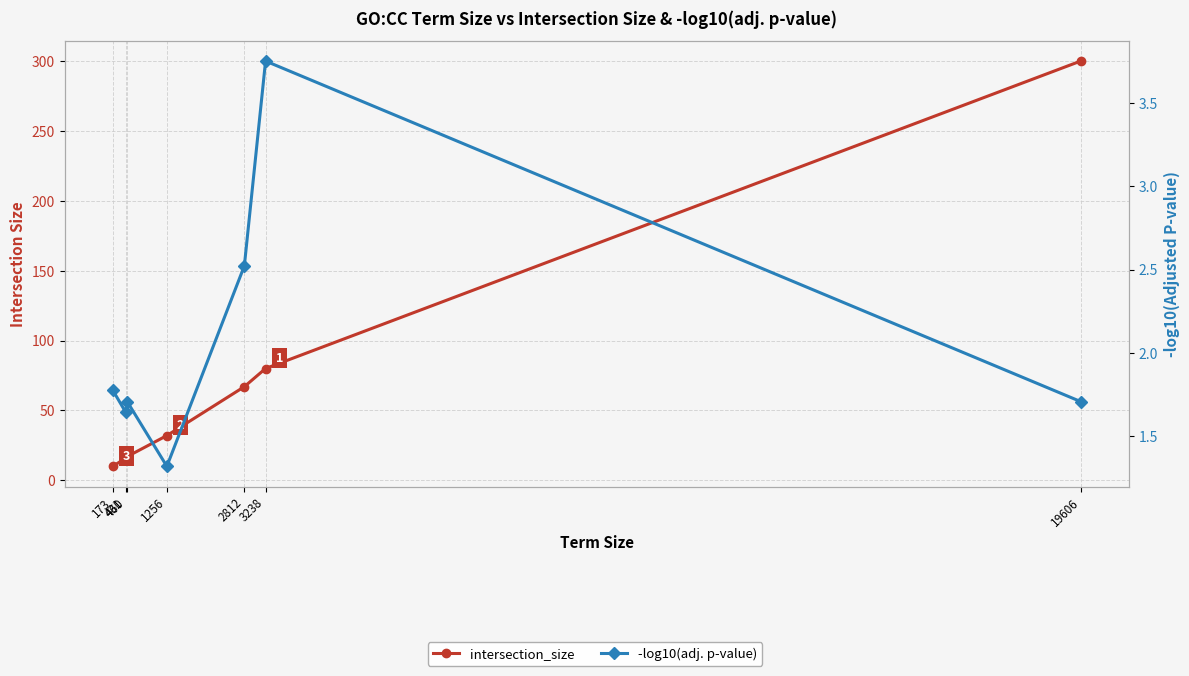

How many interior local peaks does the -log10(adj. p-value) series have?

2